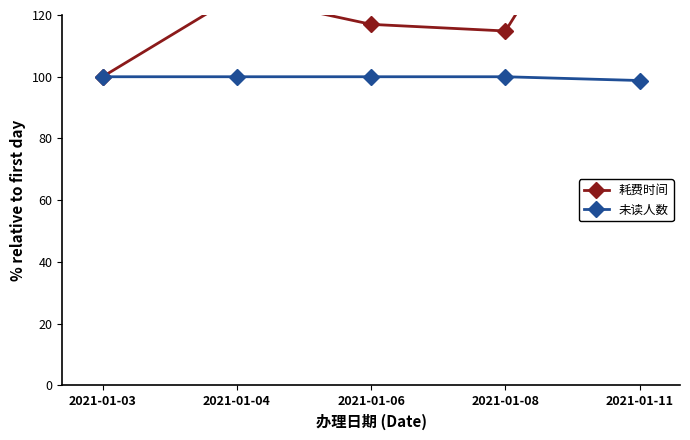

How many categories are shown in the chart?

5